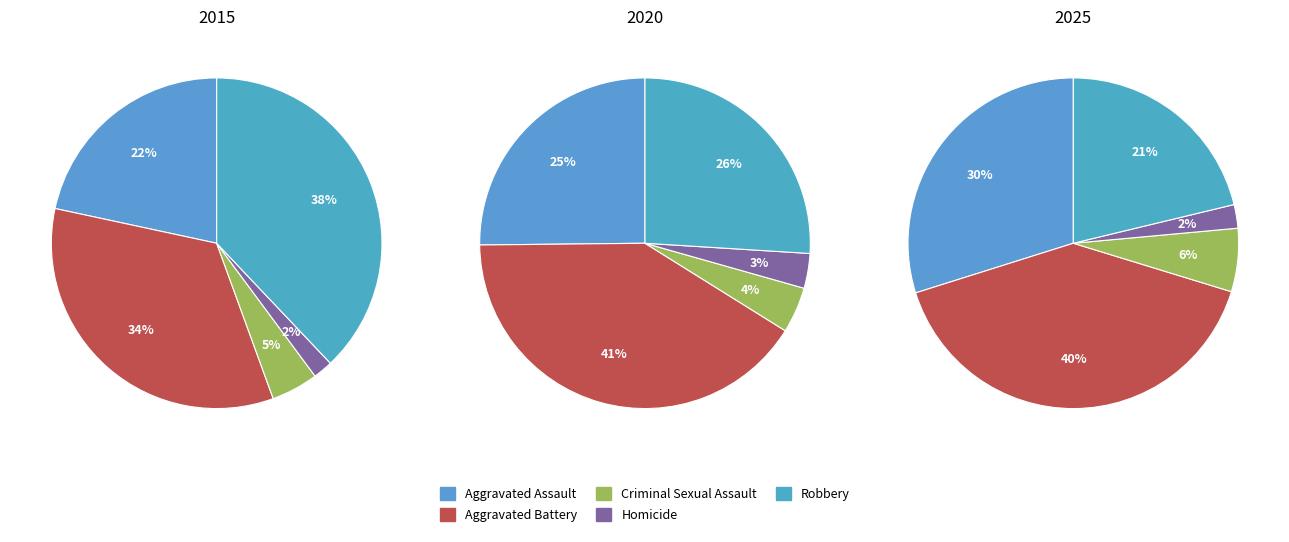

The Aggravated Assault slice represents 30% of the pie. True or false?

True